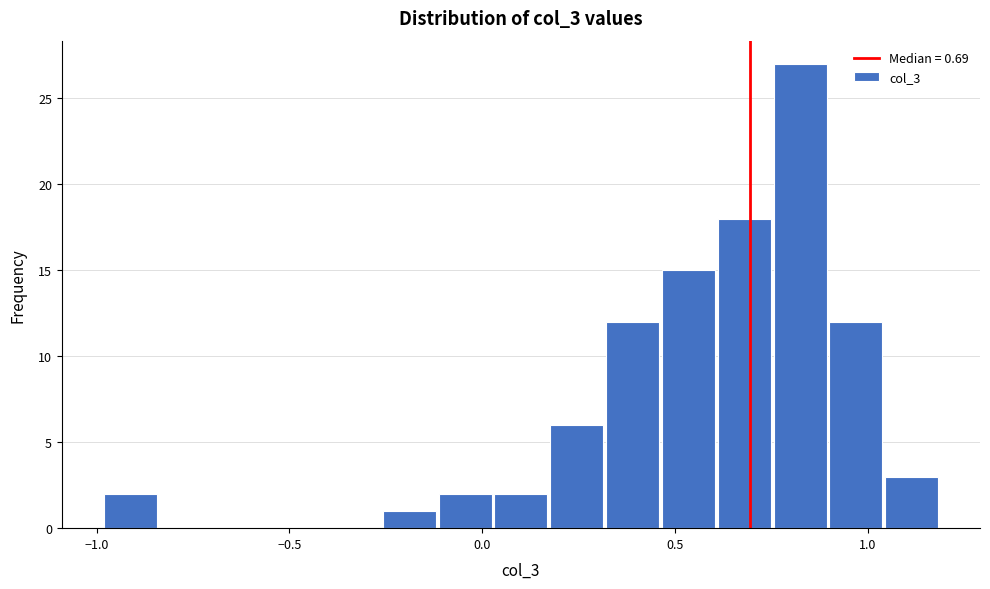

Read against the x-axis, roughly where is the centre of the tallest bar?

0.85